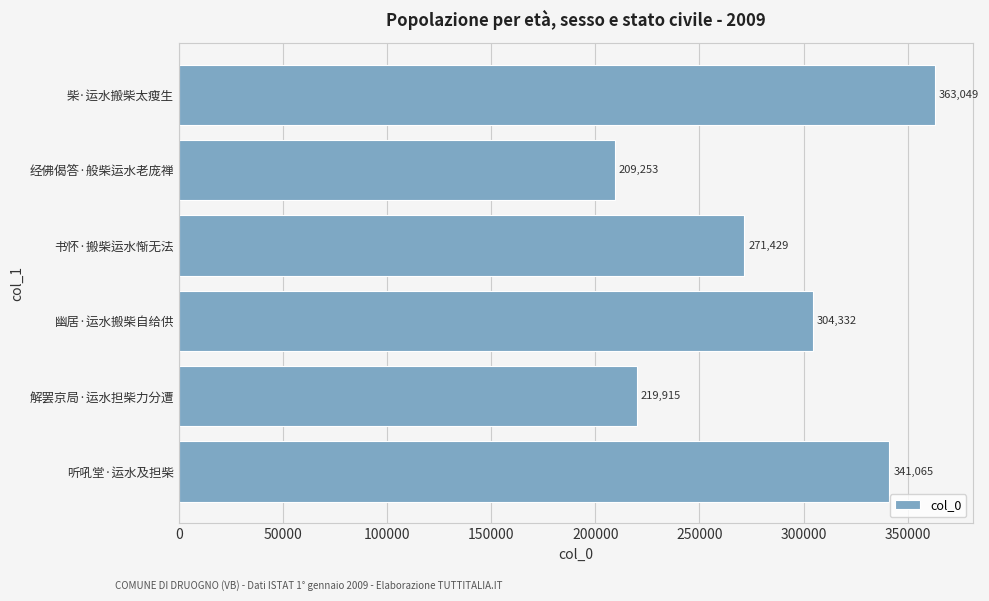

Does the chart contain any negative values?

No